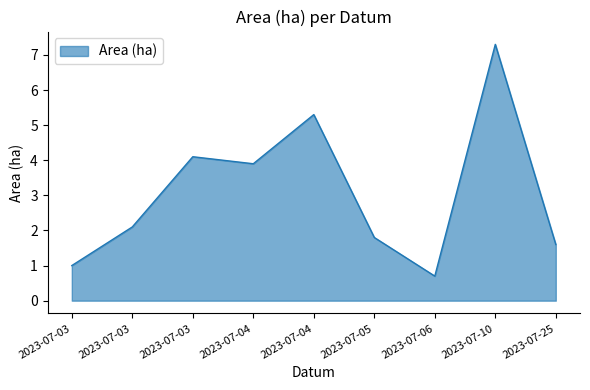

How many categories are shown in the chart?

9